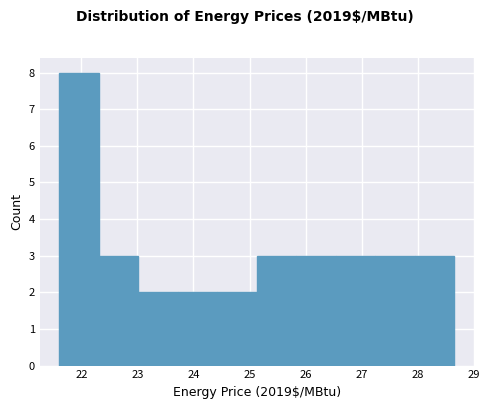

How tall is the bar that spans 27.9 to 28.6 on the x-axis? Neither the bar edges nor the heights are printed on the chart, so give them approximately, as read against the axes.

3